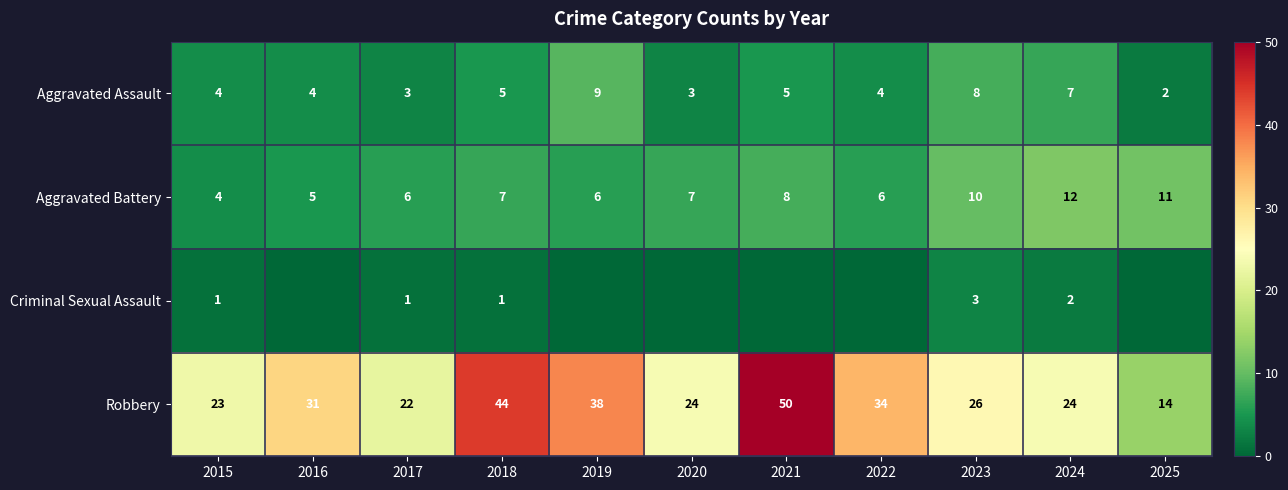

Rank the series at 2024 from highest to lowest value.

Robbery, Aggravated Battery, Aggravated Assault, Criminal Sexual Assault